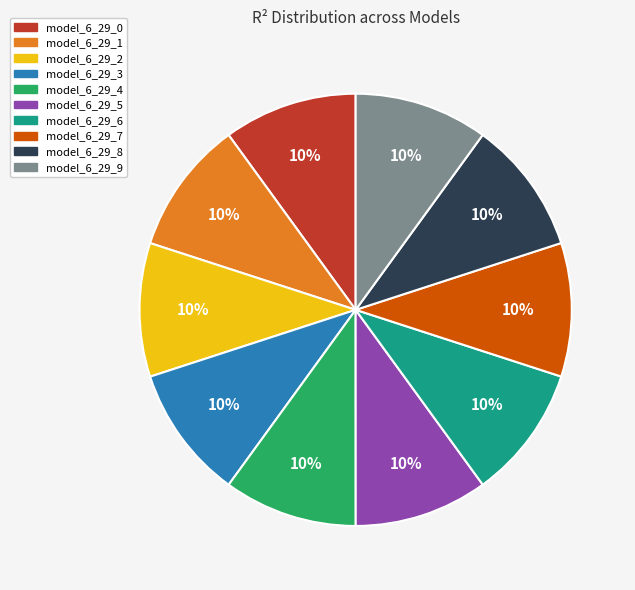

Is there any slice that represents more than half of the pie?

No